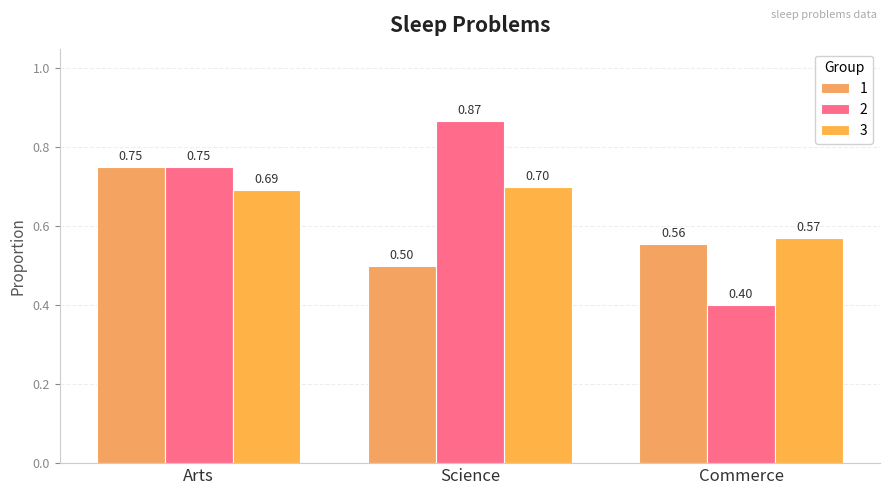

Are the bars horizontal?

No